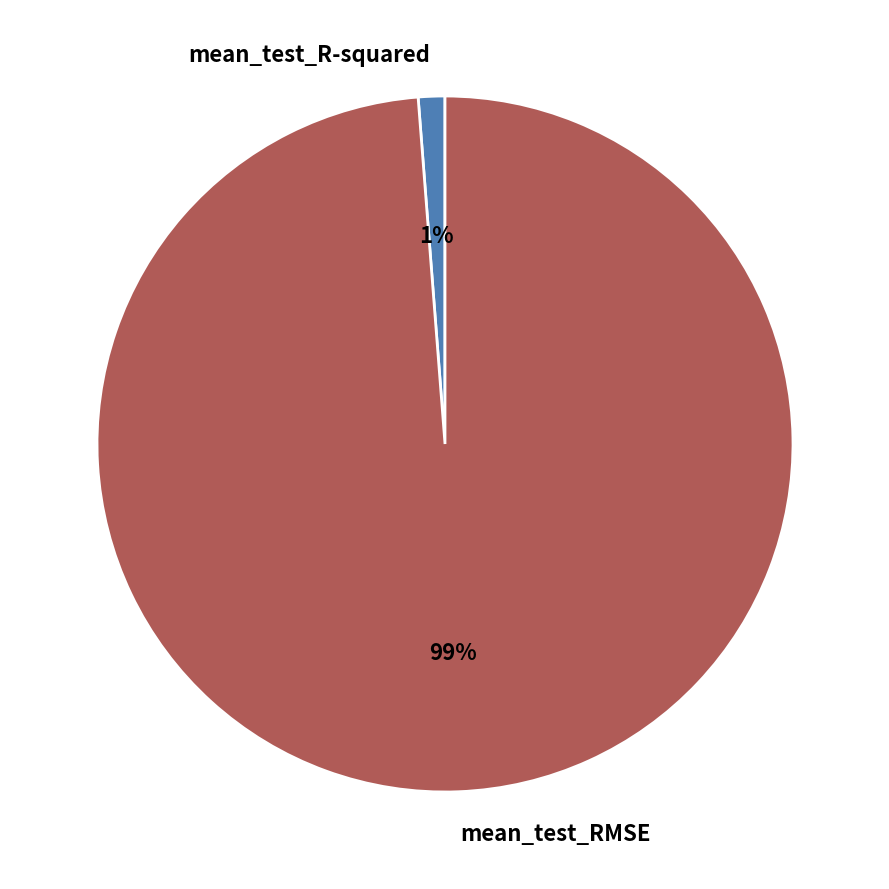

Which category accounts for the majority?

mean_test_RMSE